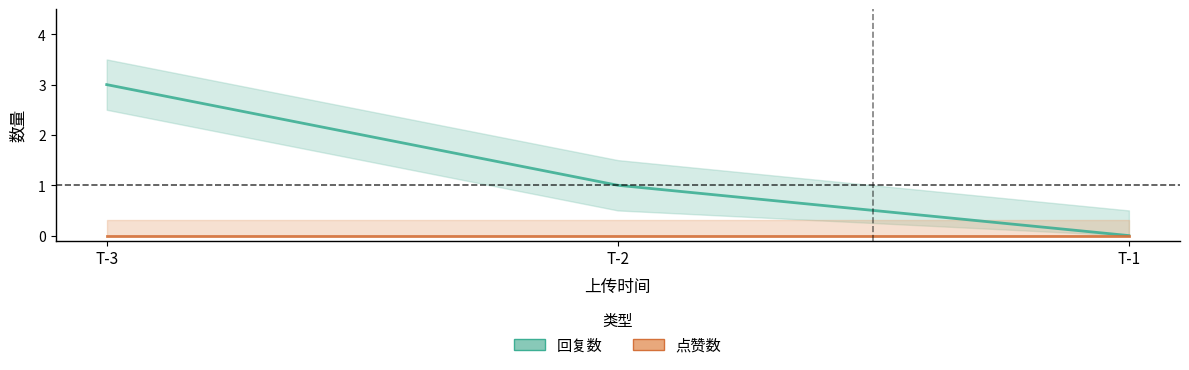

What is the difference between the 回复数 values at T-1 and T-3?

3